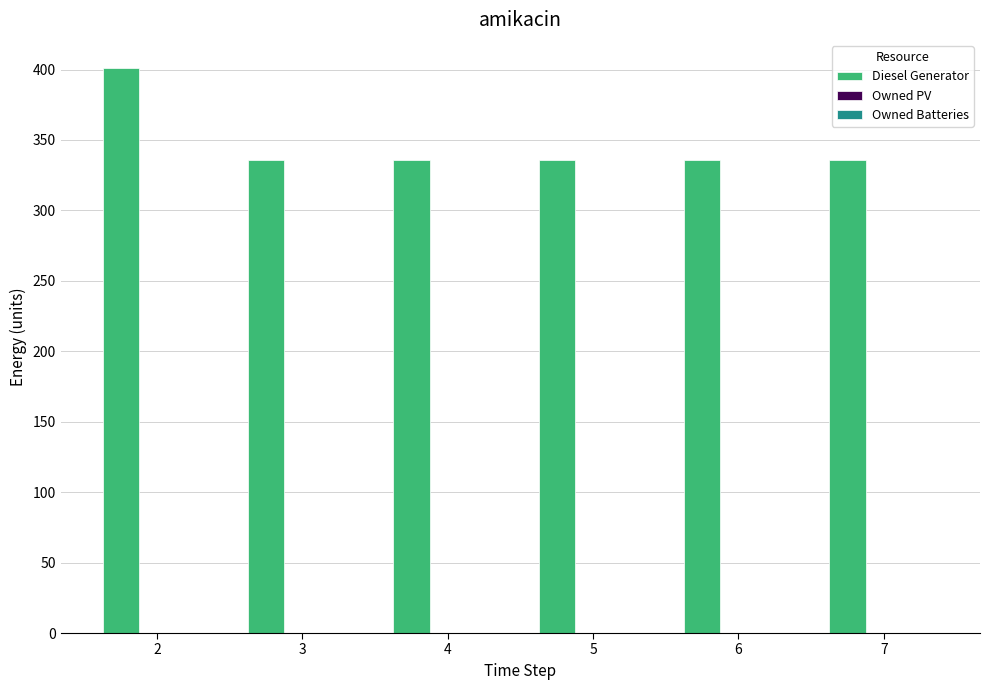

What is the value of the 4th bar from the left?

336